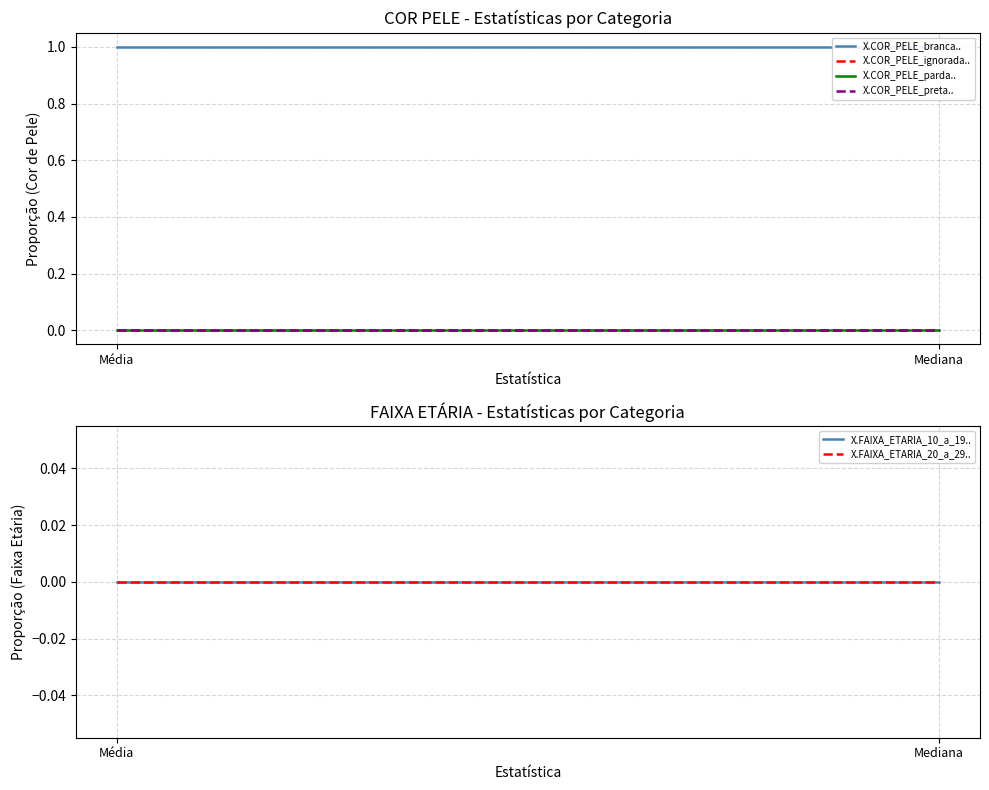

List the series in order of their peak value, lowest first.

X.COR_PELE_parda.., X.COR_PELE_preta.., X.FAIXA_ETARIA_10_a_19.., X.FAIXA_ETARIA_20_a_29.., X.COR_PELE_ignorada.., X.COR_PELE_branca..